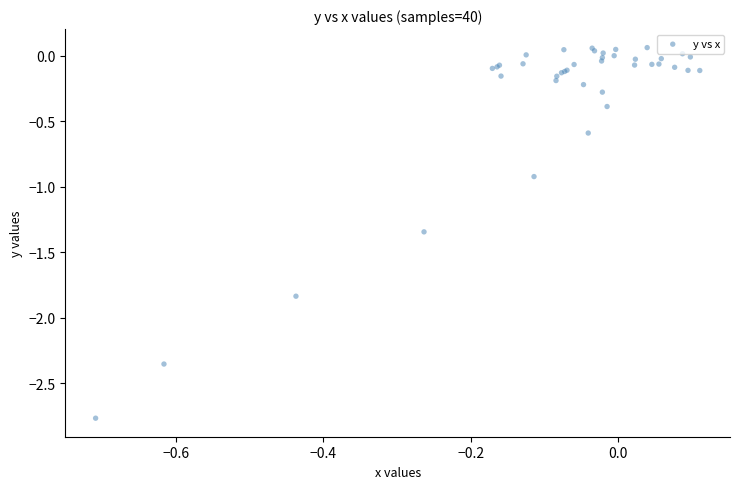

What Y value in the scatter plot is closest to -1?

-0.9